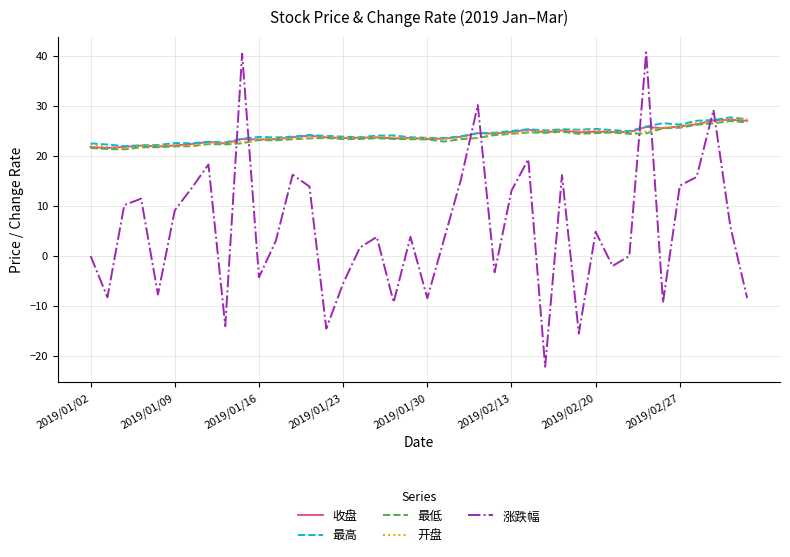

What are all the series names shown in the legend?

收盘, 最高, 最低, 开盘, 涨跌幅